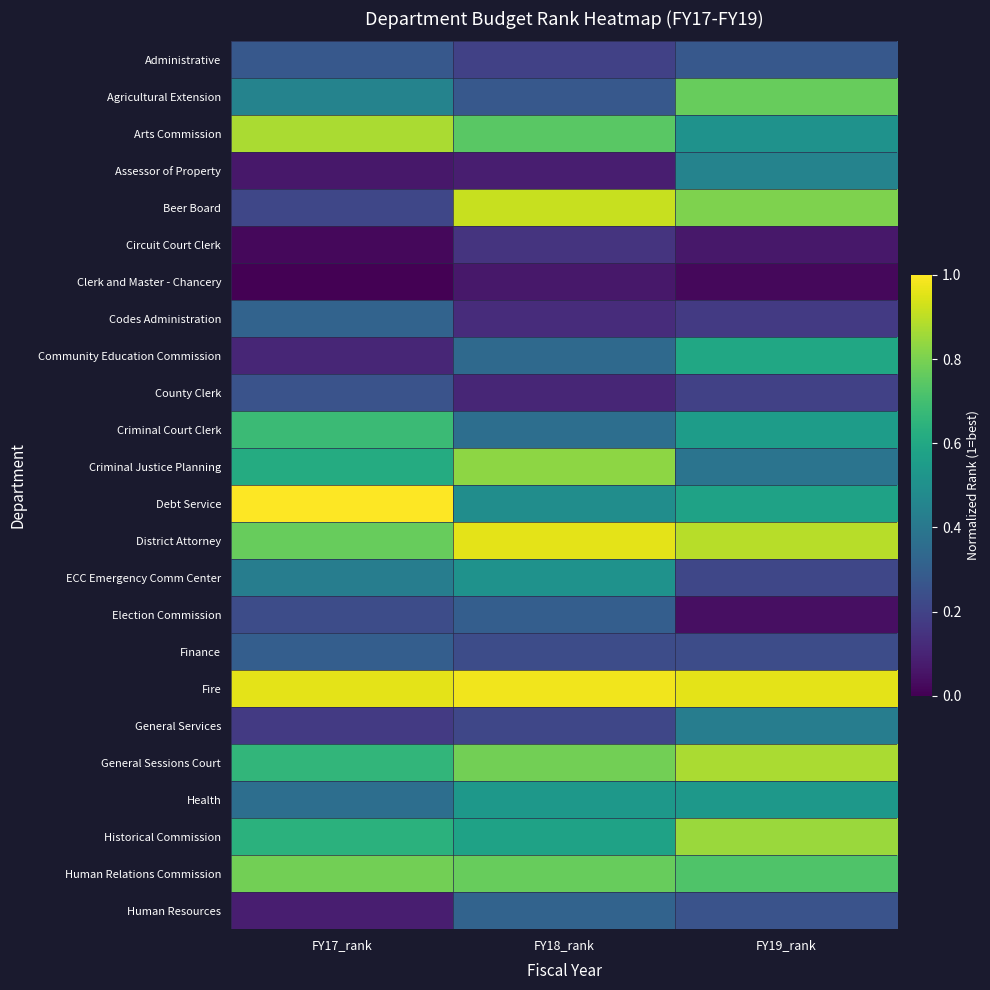

Reading left to right, list all the values displayed in this chart.

Administrative: FY17_rank=0.3	FY18_rank=0.2	FY19_rank=0.3
Agricultural Extension: FY17_rank=0.4	FY18_rank=0.3	FY19_rank=0.8
Arts Commission: FY17_rank=0.9	FY18_rank=0.7	FY19_rank=0.5
Assessor of Property: FY17_rank=0.1	FY18_rank=0.1	FY19_rank=0.4
Beer Board: FY17_rank=0.2	FY18_rank=0.9	FY19_rank=0.8
Circuit Court Clerk: FY17_rank=0.0	FY18_rank=0.1	FY19_rank=0.1
Clerk and Master - Chancery: FY17_rank=0.0	FY18_rank=0.1	FY19_rank=0.0
Codes Administration: FY17_rank=0.3	FY18_rank=0.1	FY19_rank=0.2
Community Education Commission: FY17_rank=0.1	FY18_rank=0.3	FY19_rank=0.6
County Clerk: FY17_rank=0.3	FY18_rank=0.1	FY19_rank=0.2
Criminal Court Clerk: FY17_rank=0.7	FY18_rank=0.4	FY19_rank=0.6
Criminal Justice Planning: FY17_rank=0.6	FY18_rank=0.8	FY19_rank=0.4
Debt Service: FY17_rank=1.0	FY18_rank=0.5	FY19_rank=0.6
District Attorney: FY17_rank=0.8	FY18_rank=1.0	FY19_rank=0.9
ECC Emergency Comm Center: FY17_rank=0.4	FY18_rank=0.5	FY19_rank=0.2
Election Commission: FY17_rank=0.2	FY18_rank=0.3	FY19_rank=0.0
Finance: FY17_rank=0.3	FY18_rank=0.2	FY19_rank=0.2
Fire: FY17_rank=1.0	FY18_rank=1.0	FY19_rank=1.0
General Services: FY17_rank=0.2	FY18_rank=0.2	FY19_rank=0.4
General Sessions Court: FY17_rank=0.7	FY18_rank=0.8	FY19_rank=0.9
Health: FY17_rank=0.4	FY18_rank=0.5	FY19_rank=0.5
Historical Commission: FY17_rank=0.6	FY18_rank=0.6	FY19_rank=0.9
Human Relations Commission: FY17_rank=0.8	FY18_rank=0.8	FY19_rank=0.7
Human Resources: FY17_rank=0.1	FY18_rank=0.3	FY19_rank=0.3